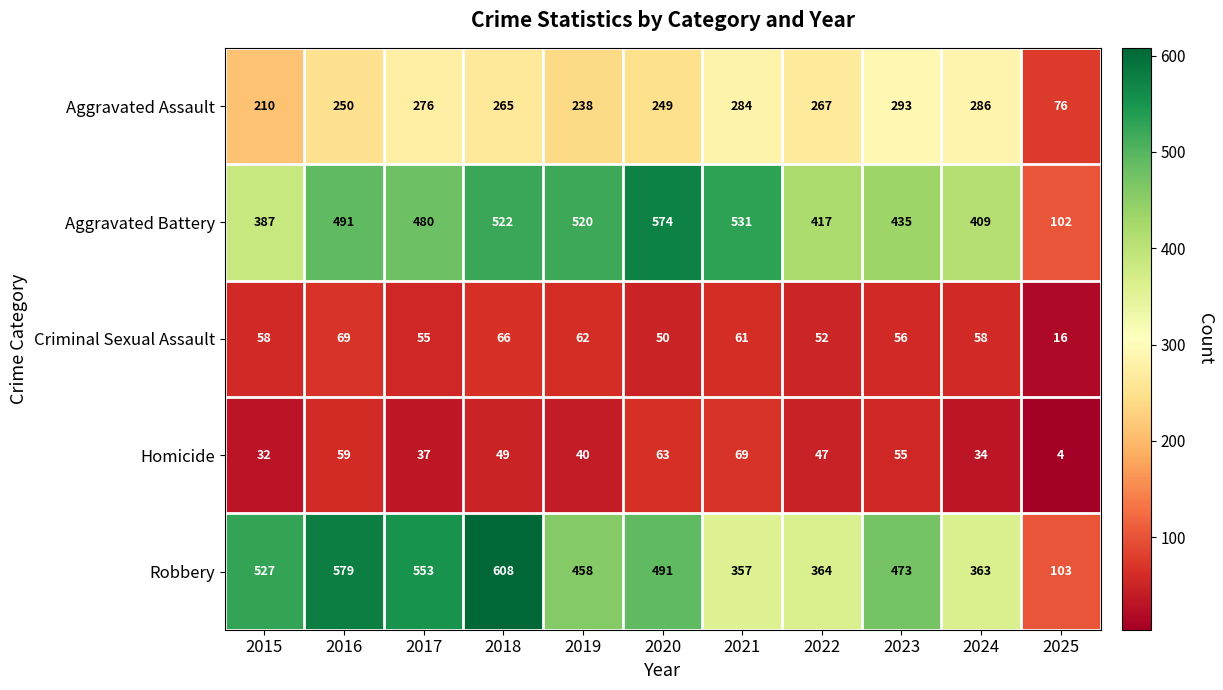

At which category does the chart reach its minimum across all series?

2025